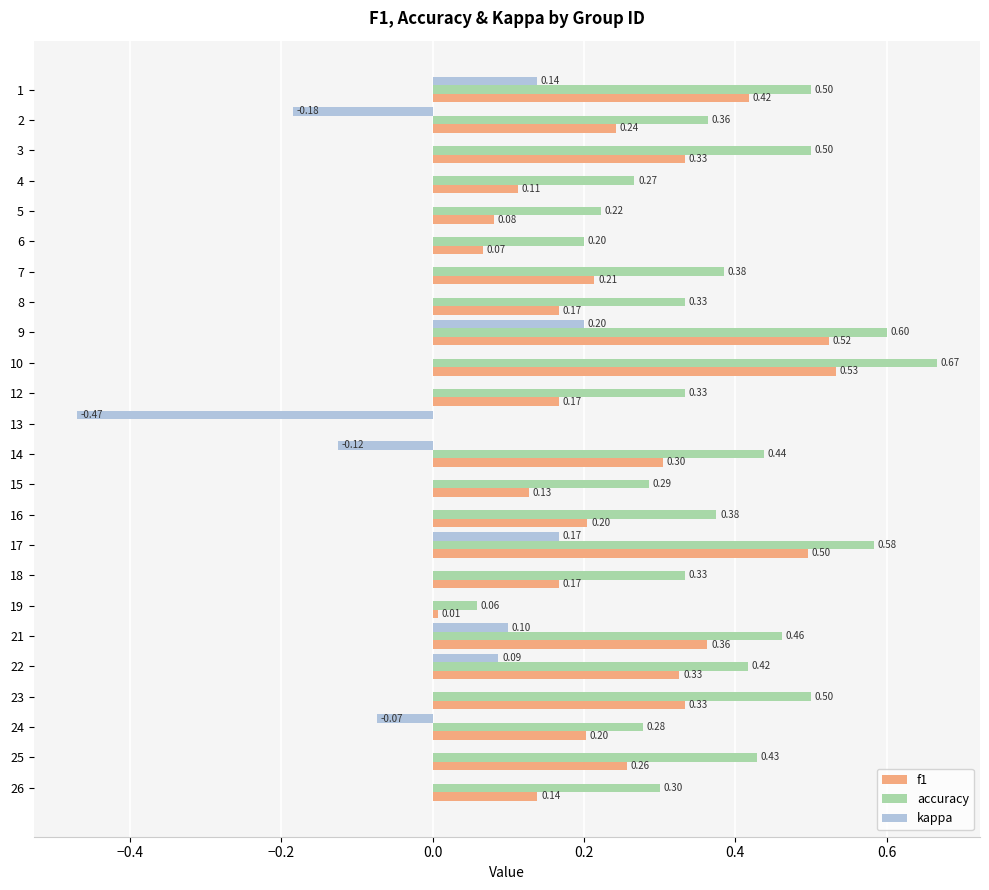

Between 9 and 10, which series saw the biggest shift?

kappa